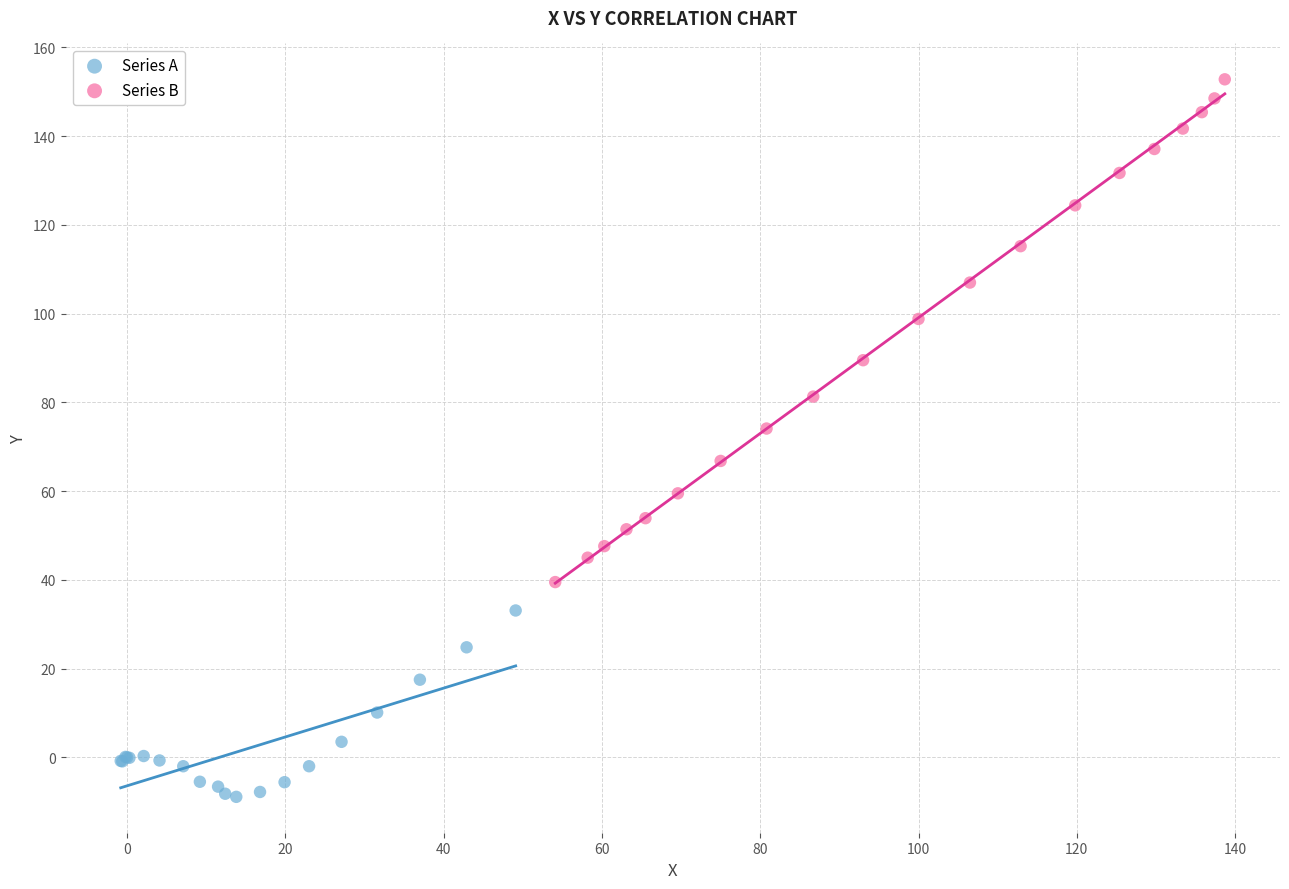

Which series has the widest spread of Y values?

Series B